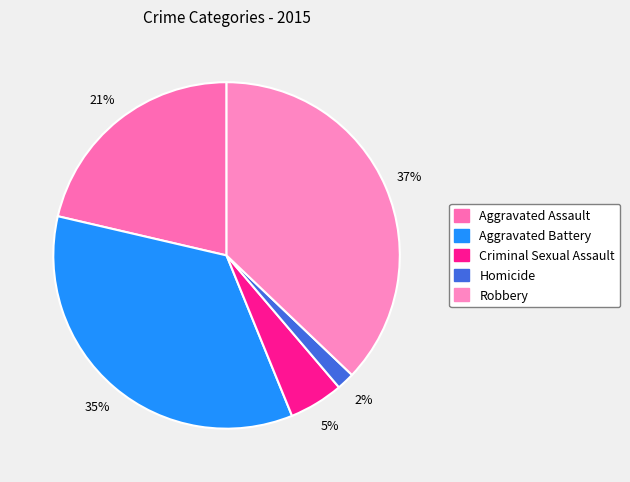

True or false: Criminal Sexual Assault accounts for 5% of the total.

True